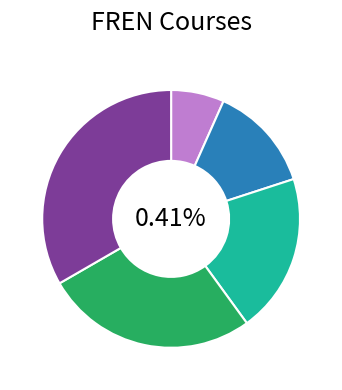

To the nearest percent, what is the difference between the FREN 799R and FREN 102 slice percentages?

20%